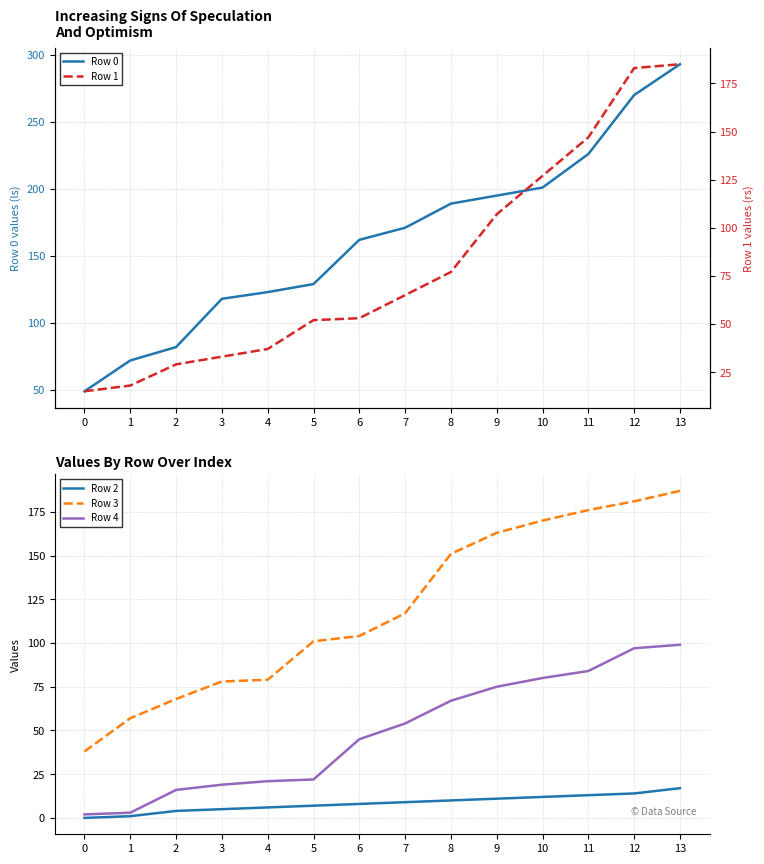

The value of Row 0 at 11 is 226. True or false?

True